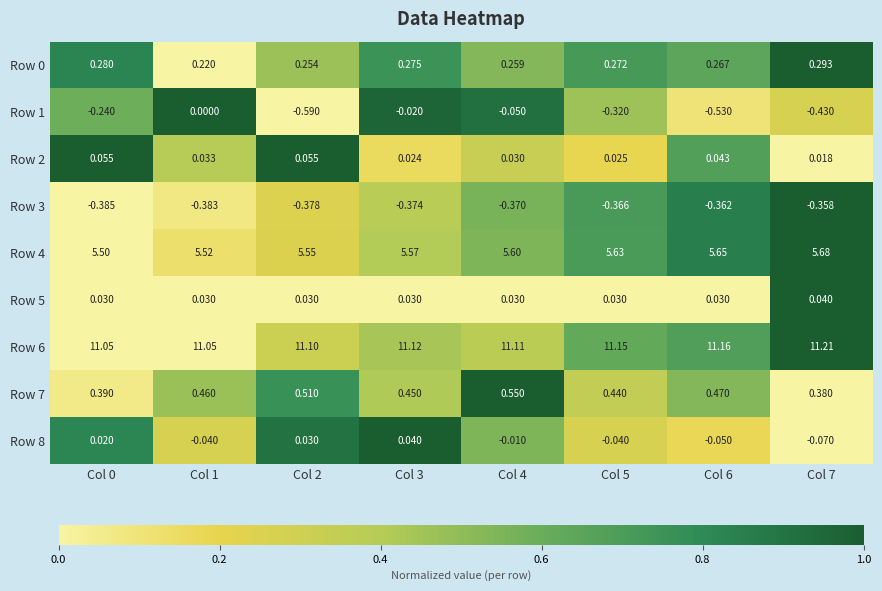

Is the value of Row 5 at Col 5 greater than the value of Row 6 at Col 7?

No